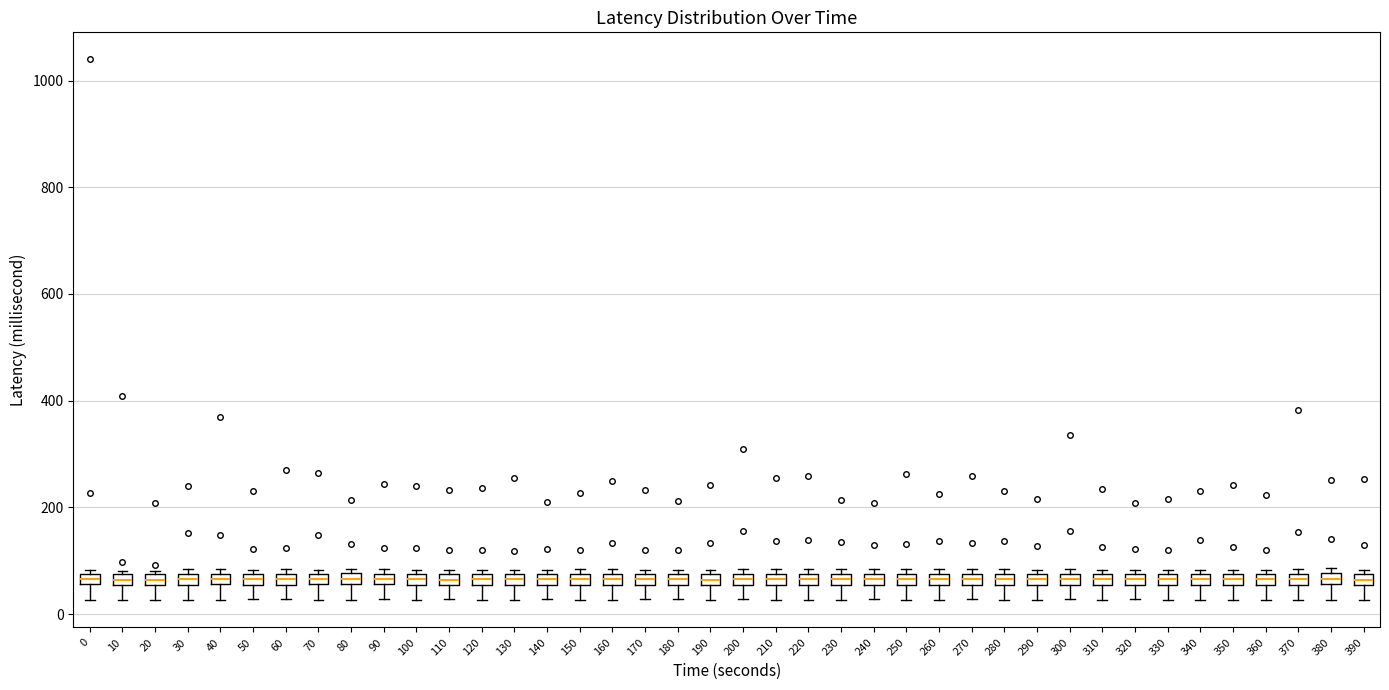

Where does the lower whisker of the box at x = 310 end on the y-axis? The values are not printed on the chart, so give them approximately, as read against the axis.

20